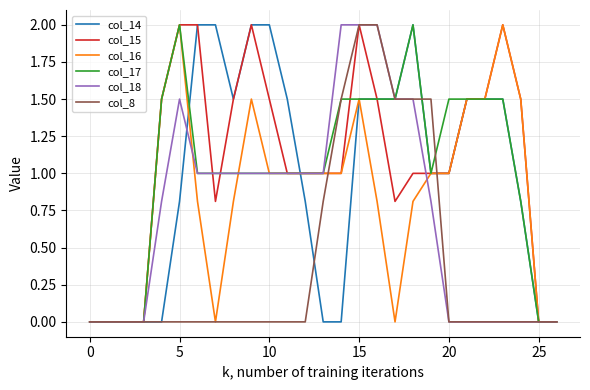

Where is col_15 nearest to the value 1?

11